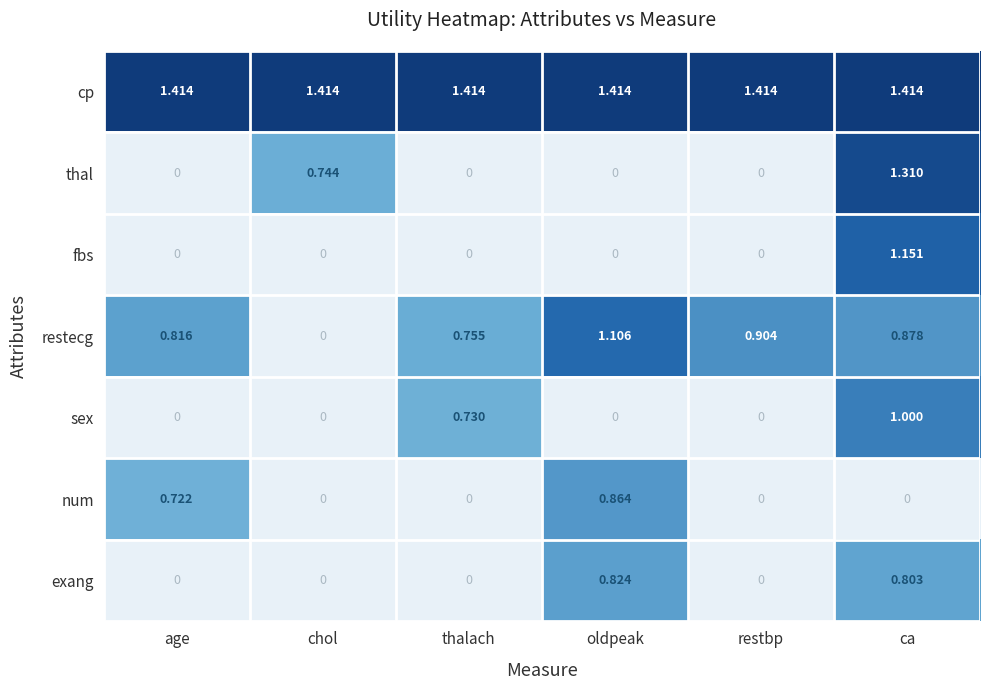

Which series has the largest total across all categories?

cp